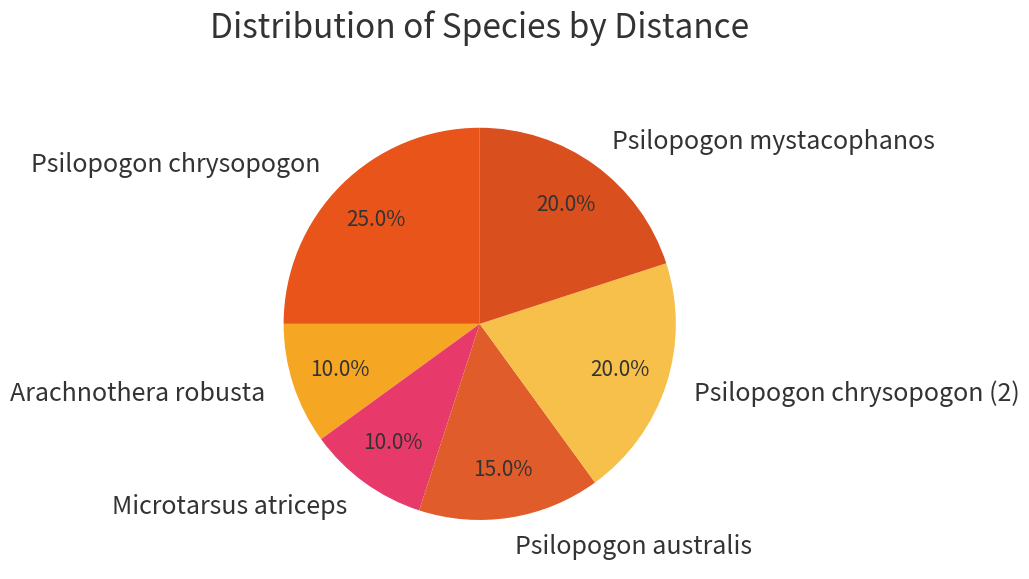

What percentage is the Microtarsus atriceps slice, to the nearest percent?

10%